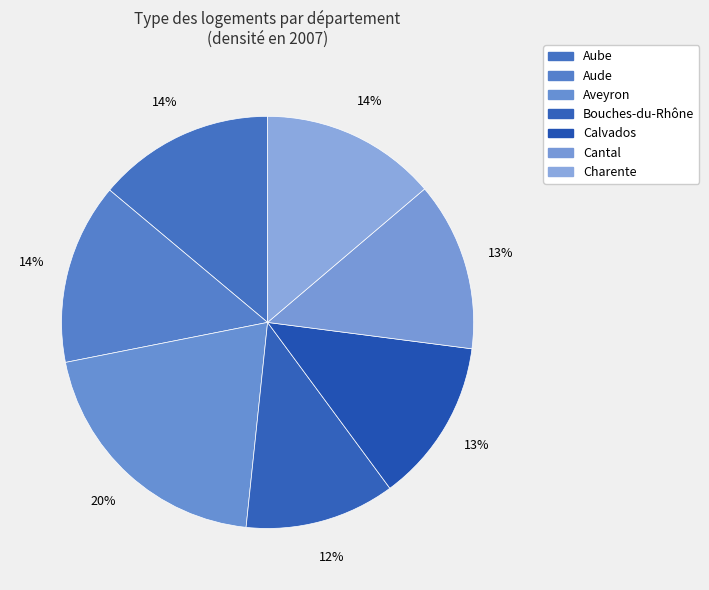

What is the smallest slice in the pie chart?

Bouches-du-Rhône